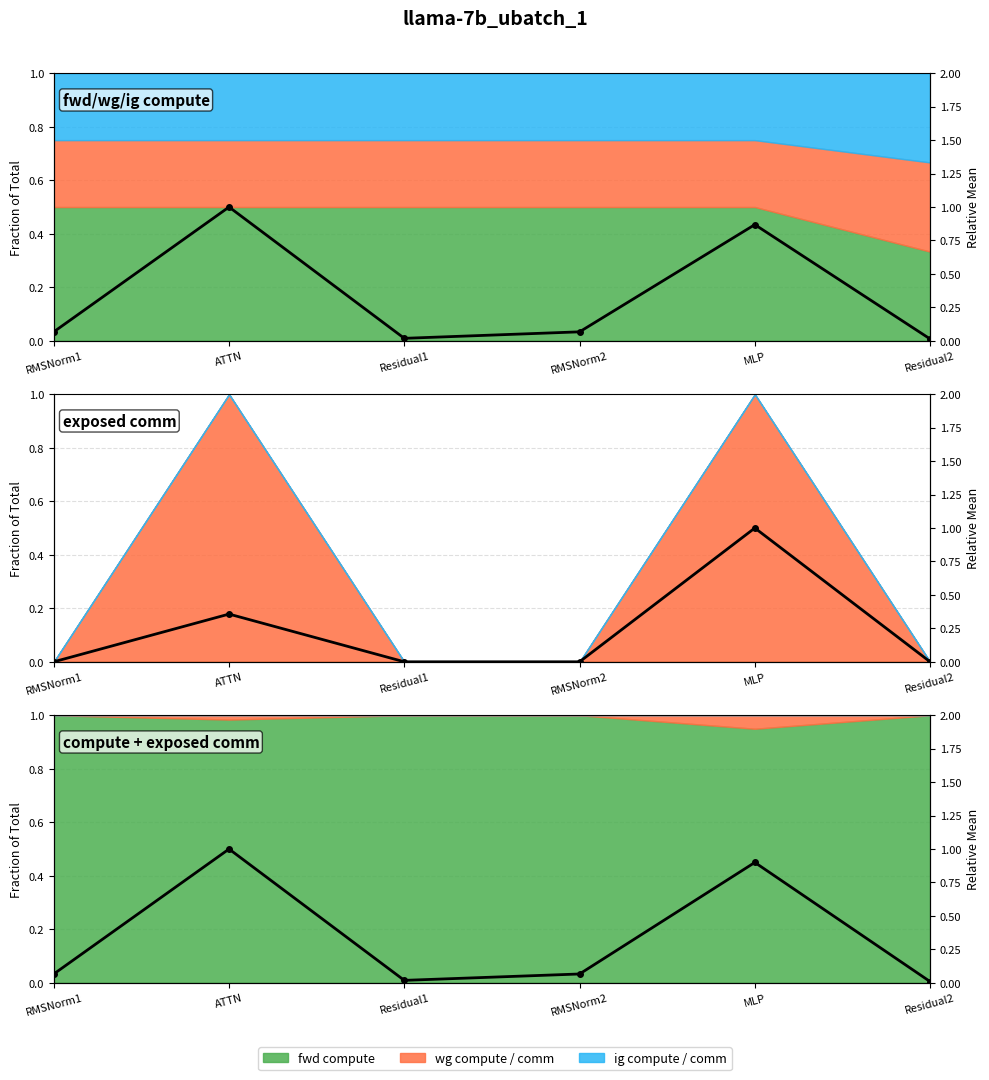

What is the value of the 2nd point from the left?

1.0